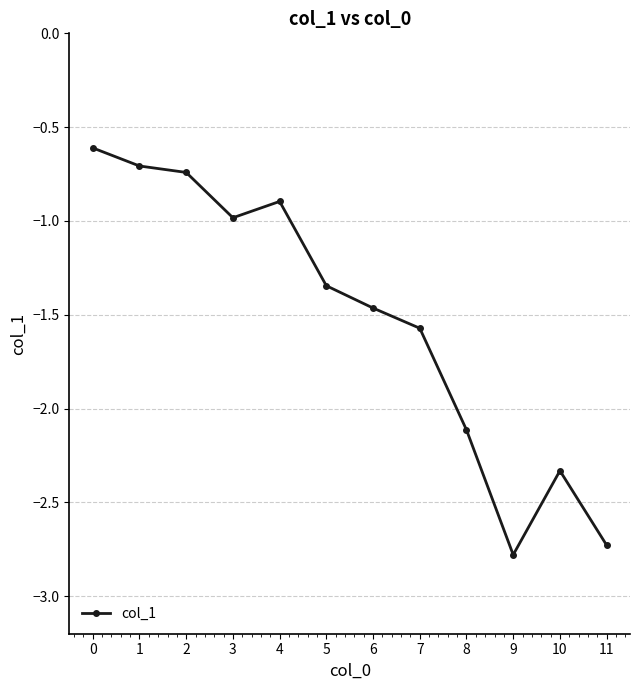

At which category does the chart reach its minimum across all series?

9